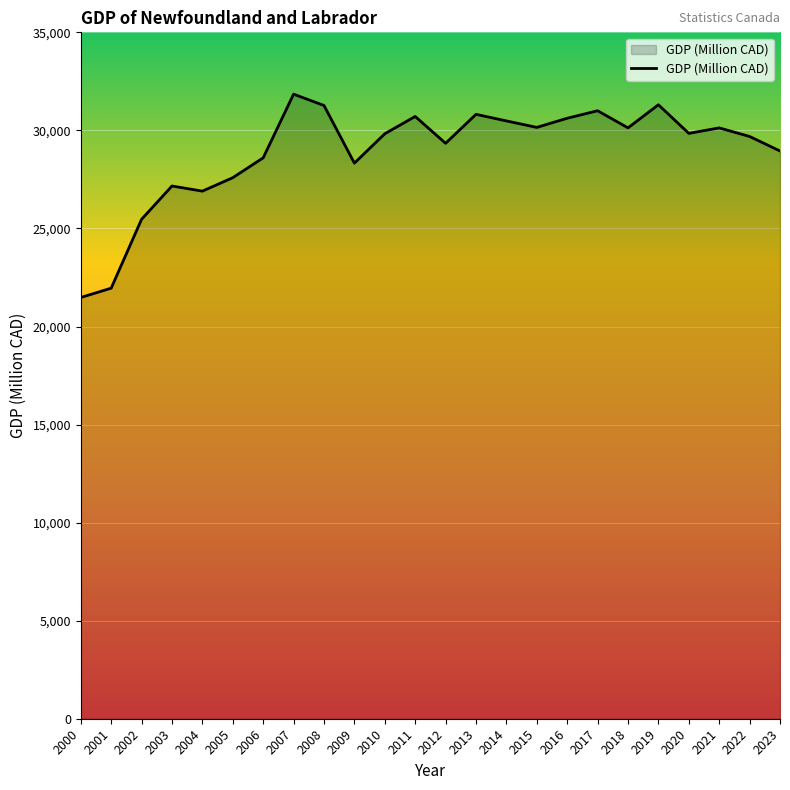

What is the difference between the values at 2007 and 2014?

1363.8